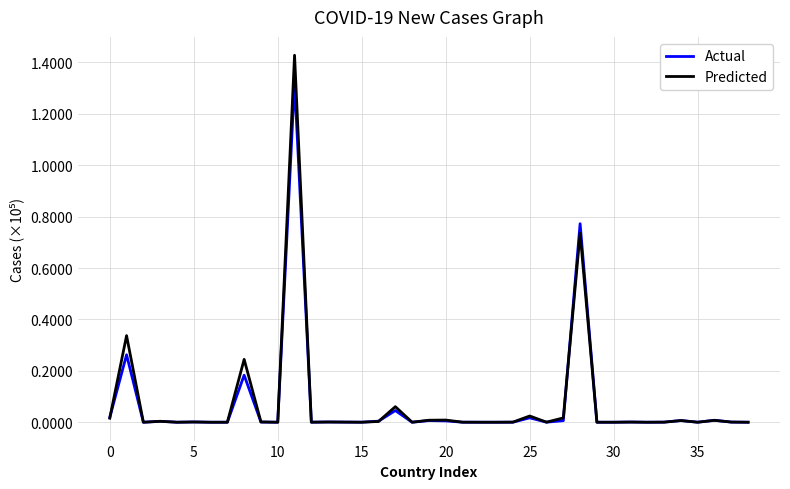

Which series has the largest range (max minus min)?

Predicted